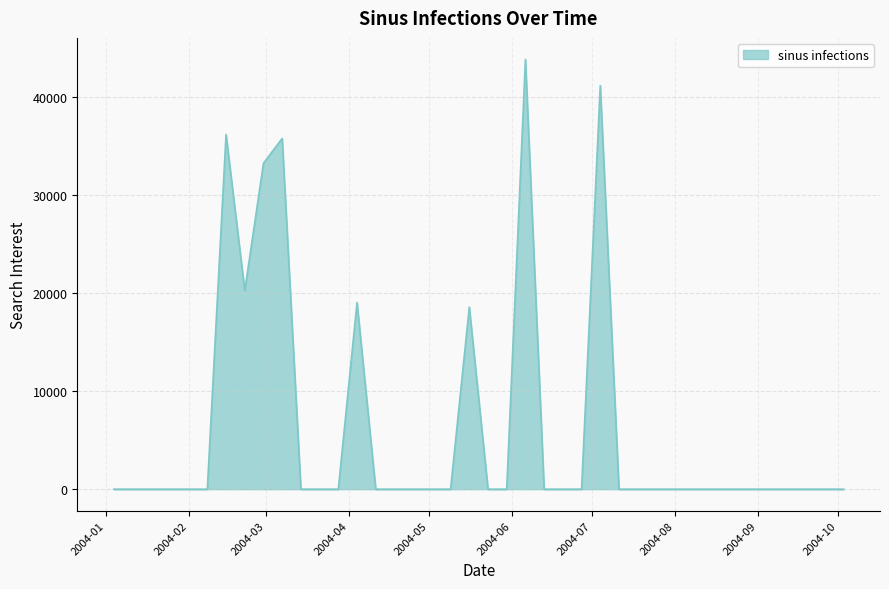

What is the difference between the maximum and minimum values?

43809.9